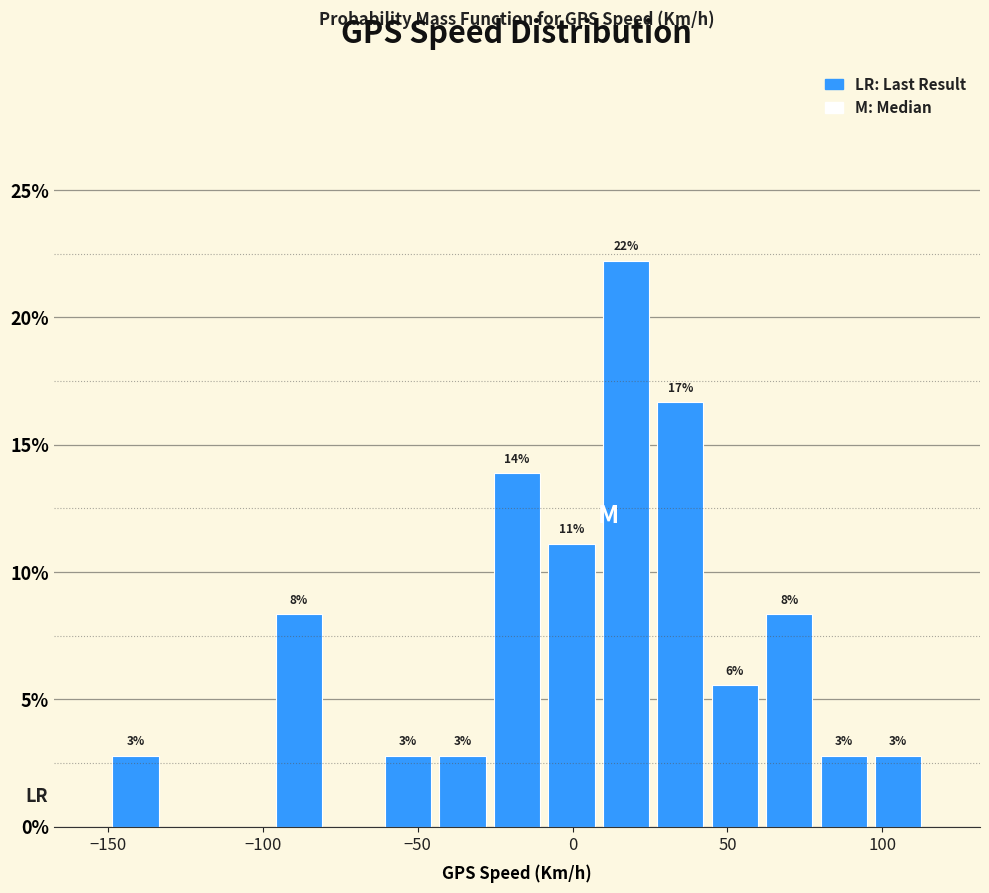

Read against the x-axis, roughly where is the centre of the tallest bar?

15